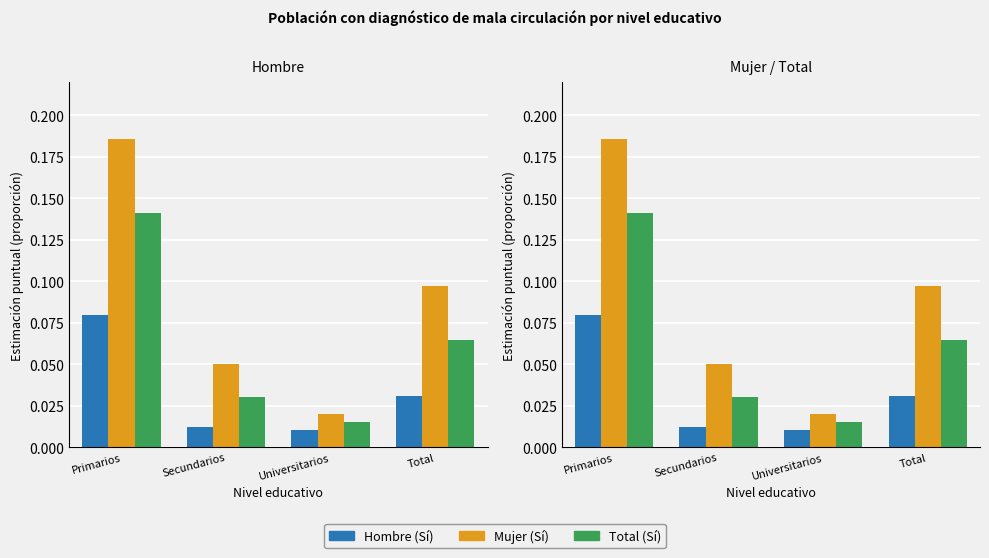

Which series changed the most between Primarios and Secundarios?

Mujer (Sí)